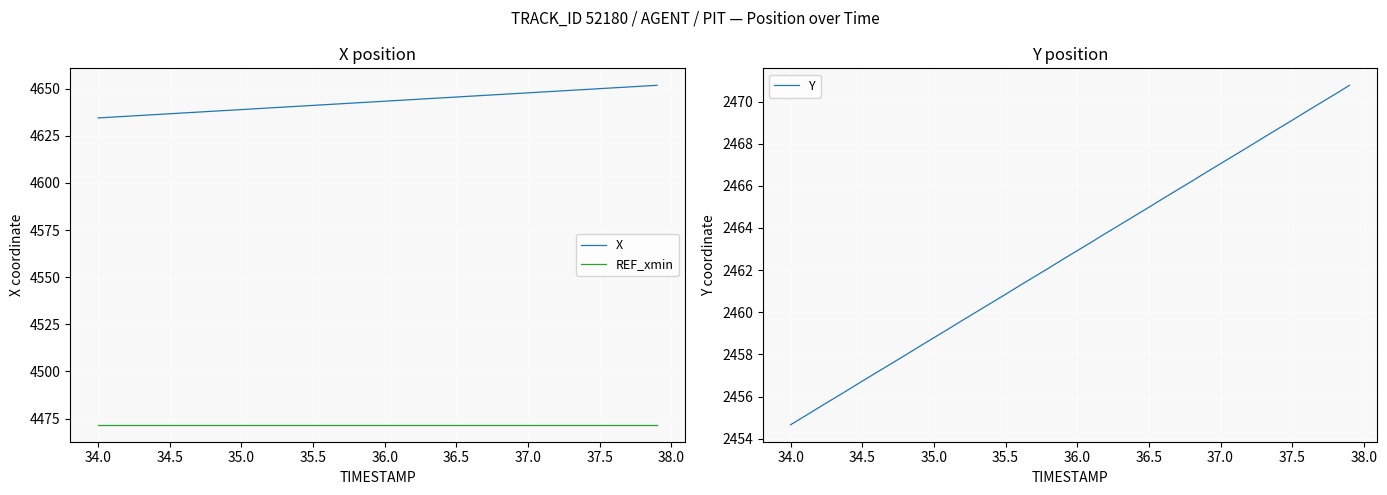

Reading left to right, what are all the values shown in this chart?

X: 4634.5	4634.9	4635.4	4635.8	4636.3	4636.7	4637.2	4637.6	4638.1	4638.5	4638.9	4639.4	4639.8	4640.3	4640.7	4641.1	4641.6	4642.0	4642.5	4642.9	4643.4	4643.8	4644.3	4644.7	4645.1	4645.6	4646.0	4646.5	4646.9	4647.4	4647.8	4648.3	4648.7	4649.1	4649.6	4650.0	4650.5	4650.9	4651.4	4651.8
REF_xmin: 4471.7	4471.7	4471.7	4471.7	4471.7	4471.7	4471.7	4471.7	4471.7	4471.7	4471.7	4471.7	4471.7	4471.7	4471.7	4471.7	4471.7	4471.7	4471.7	4471.7	4471.7	4471.7	4471.7	4471.7	4471.7	4471.7	4471.7	4471.7	4471.7	4471.7	4471.7	4471.7	4471.7	4471.7	4471.7	4471.7	4471.7	4471.7	4471.7	4471.7
Y: 2454.7	2455.1	2455.5	2455.9	2456.3	2456.7	2457.1	2457.6	2458.0	2458.4	2458.8	2459.2	2459.6	2460.0	2460.4	2460.8	2461.3	2461.7	2462.1	2462.5	2462.9	2463.3	2463.8	2464.2	2464.6	2465.0	2465.4	2465.8	2466.2	2466.6	2467.1	2467.5	2467.9	2468.3	2468.7	2469.1	2469.5	2469.9	2470.3	2470.8